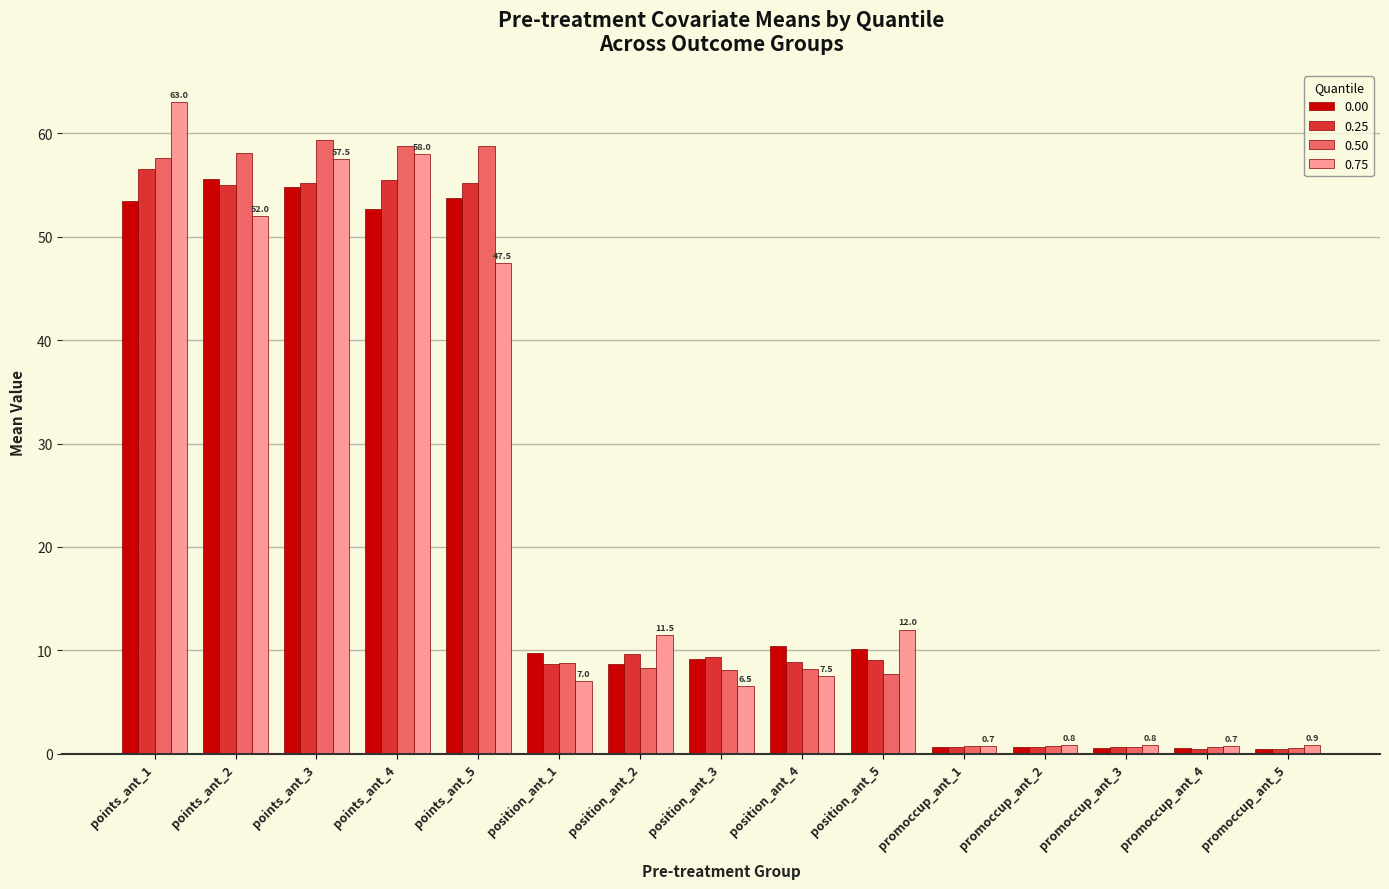

Which series has the widest spread of values?

0.75